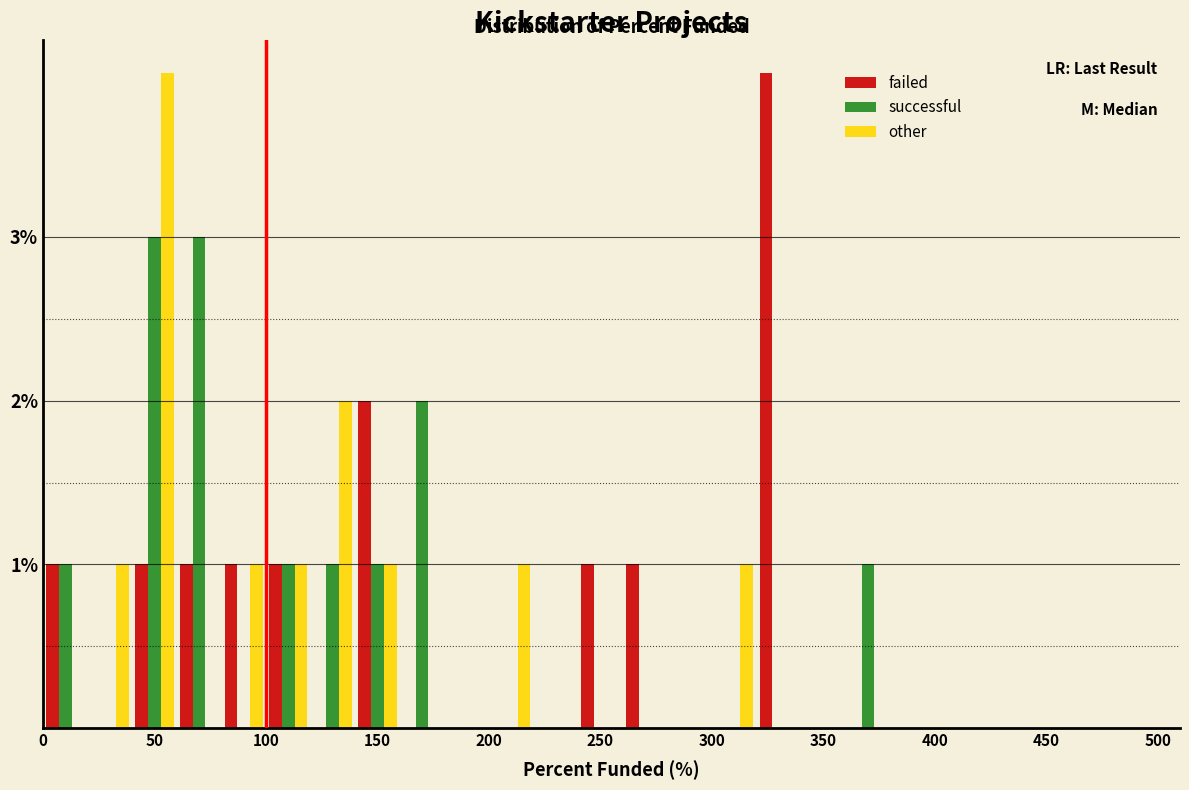

What is the height of the failed bar covering 40 to 60 on the x-axis? The values are not printed on the chart, so give them approximately, as read against the axis.

1